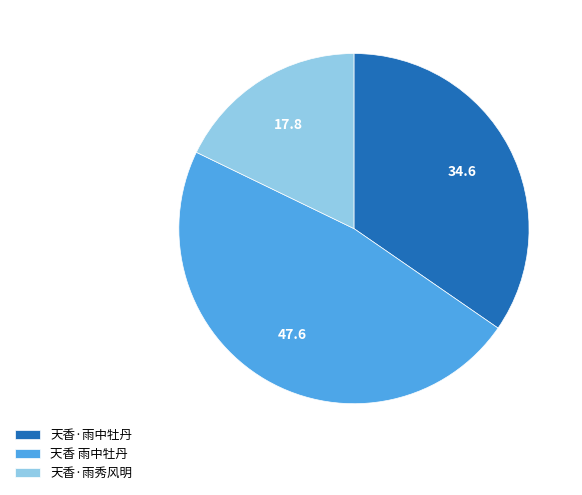

Which slice is the smallest?

天香·雨秀风明